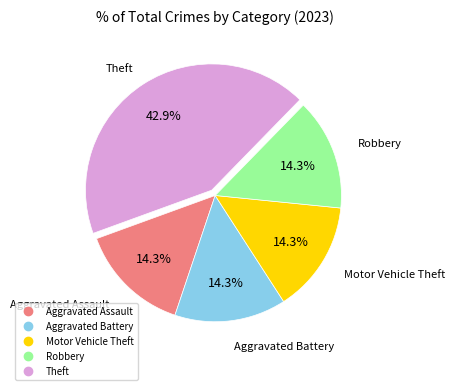

What is the total percentage of Theft and Motor Vehicle Theft?

57.1%